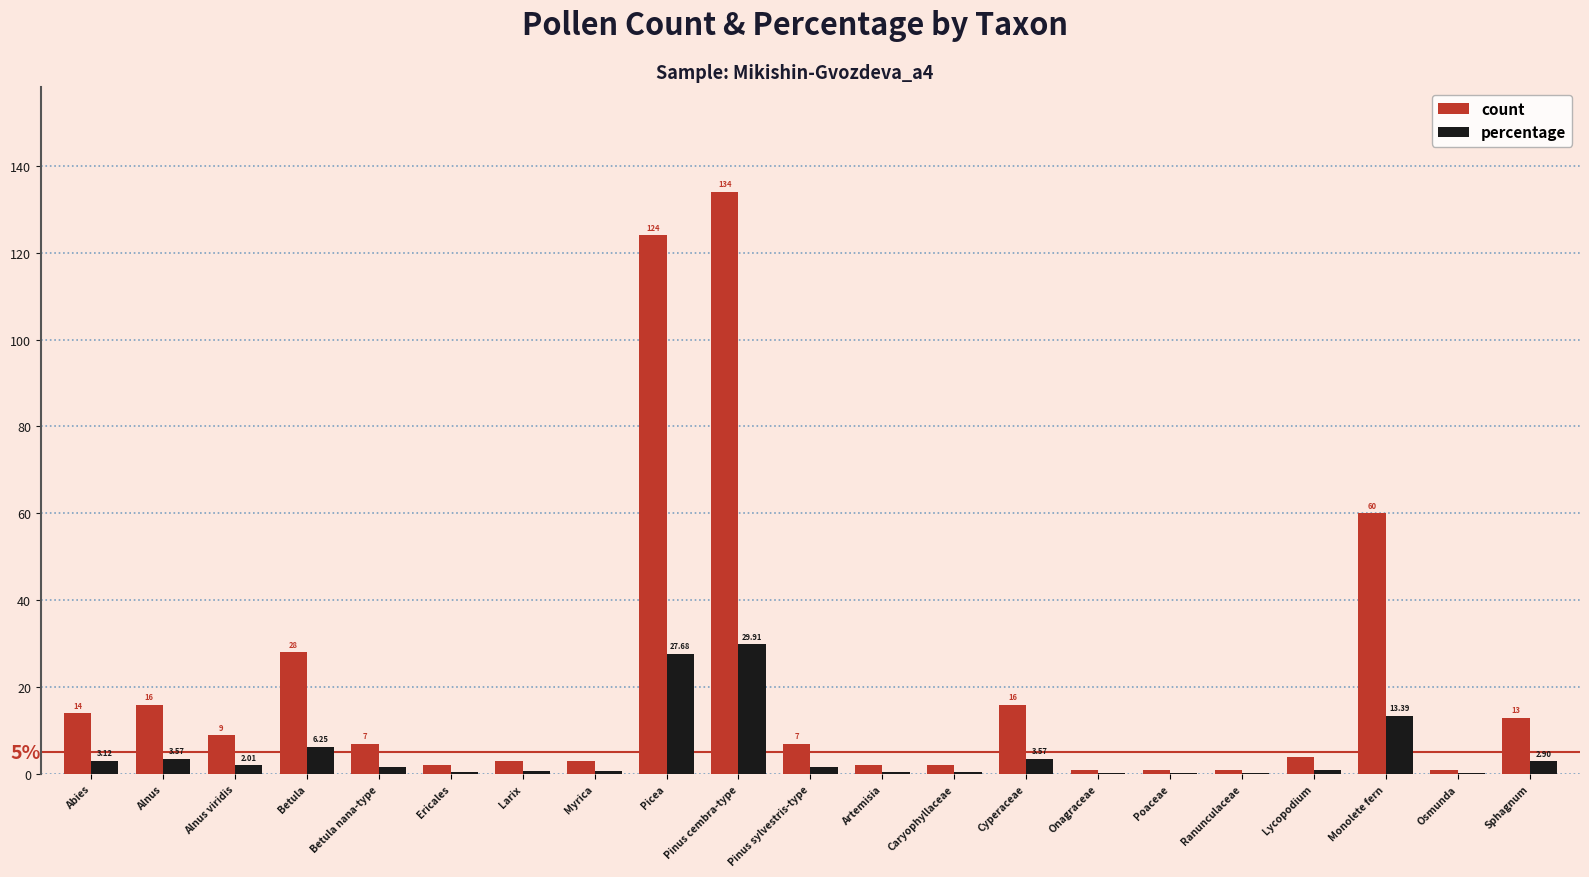

At which category is the sum across all series the highest?

Pinus cembra-type